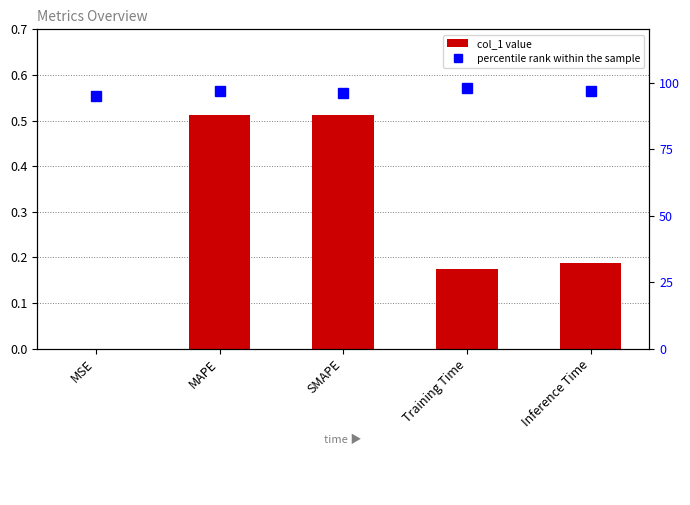

Which category has the lowest value across all series?

MSE